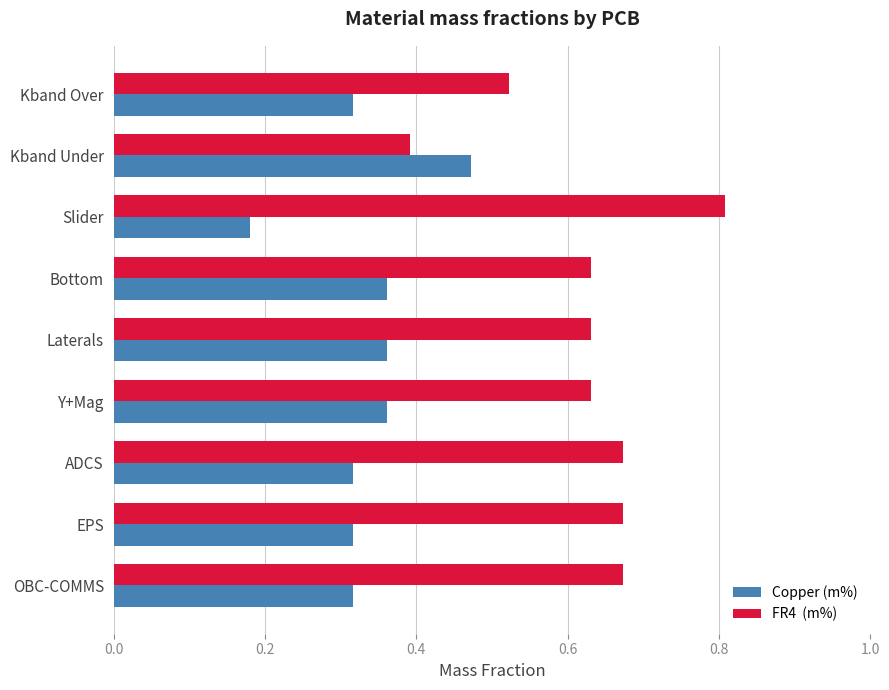

What is the greatest value displayed?

0.8